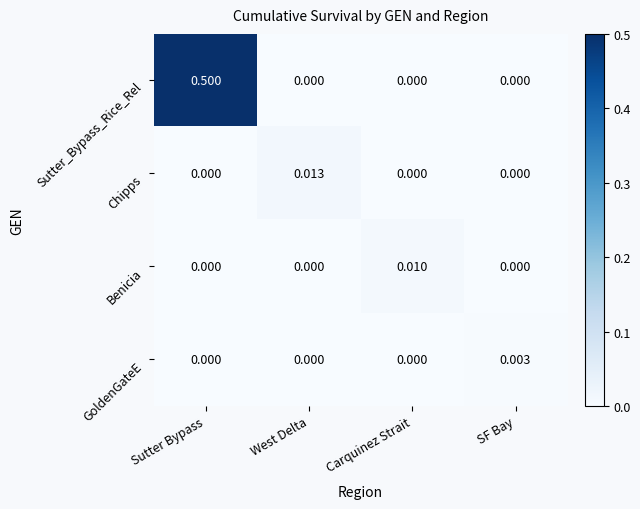

Which category has the highest value in the Chipps series?

West Delta